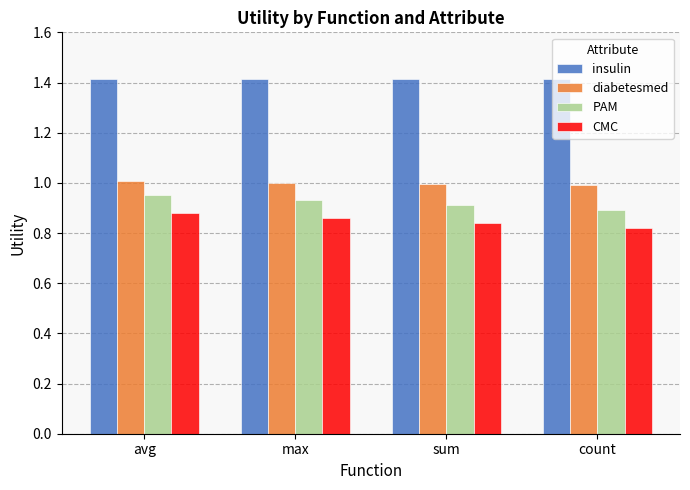

What is the label of the 3rd bar from the left?

sum